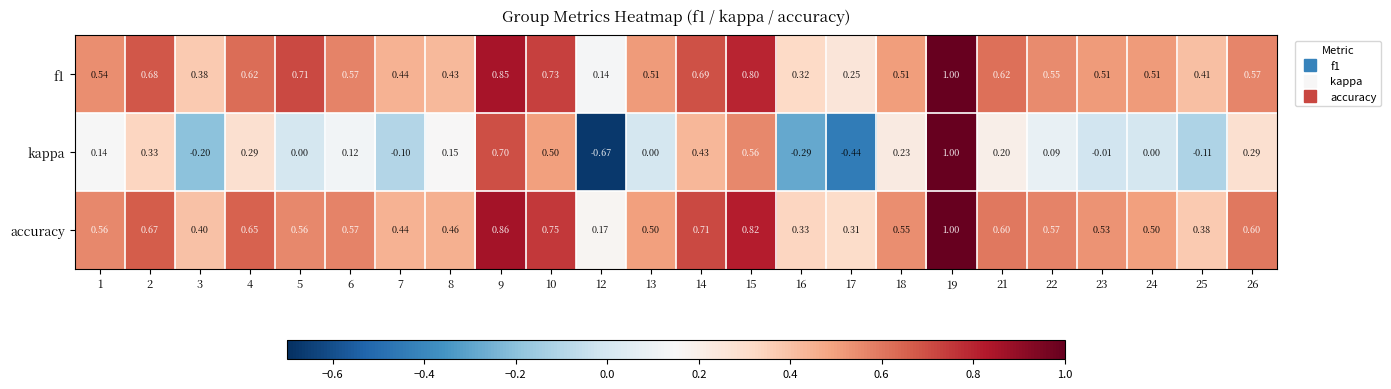

Which series changed the most between 9 and 16?

kappa